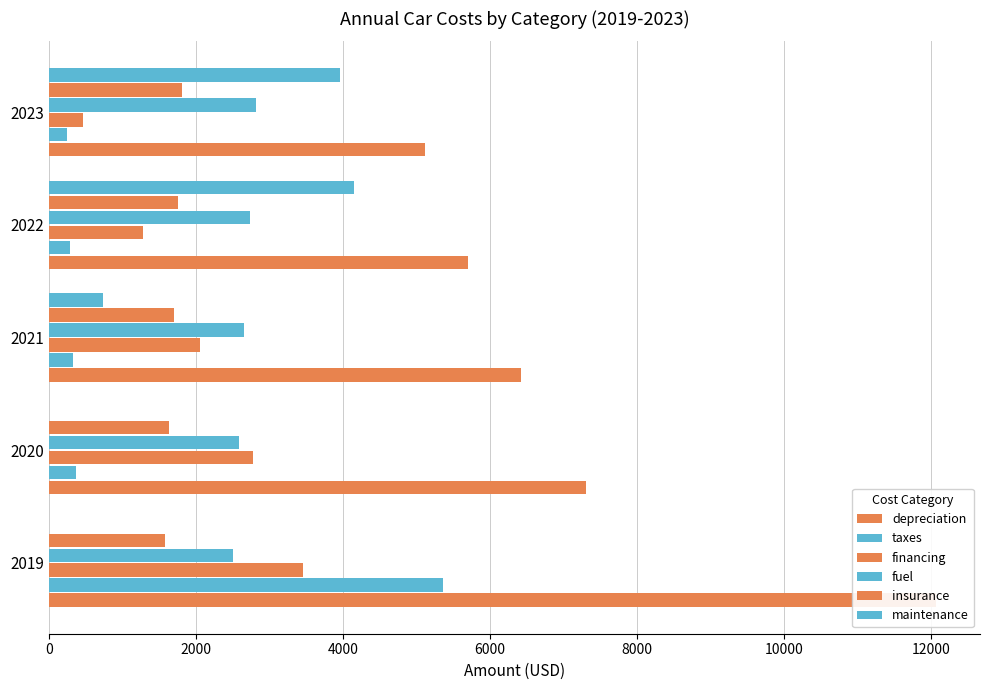

Does the chart contain stacked bars?

No